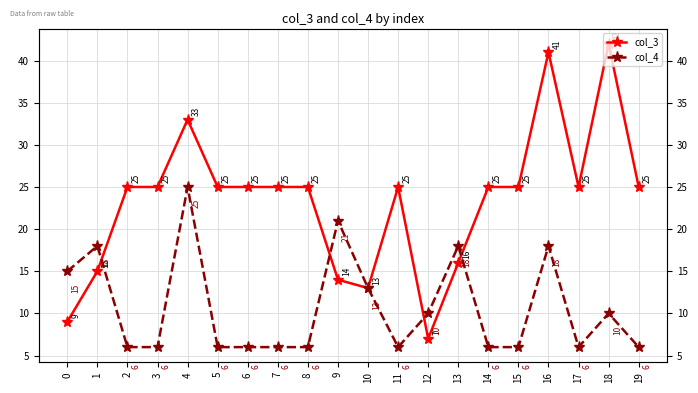

Is the value of col_3 at 8 greater than the value of col_4 at 5?

Yes